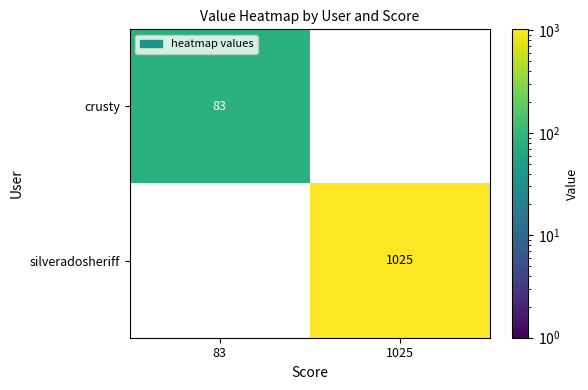

List the series in order of their peak value, highest first.

silveradosheriff, crusty